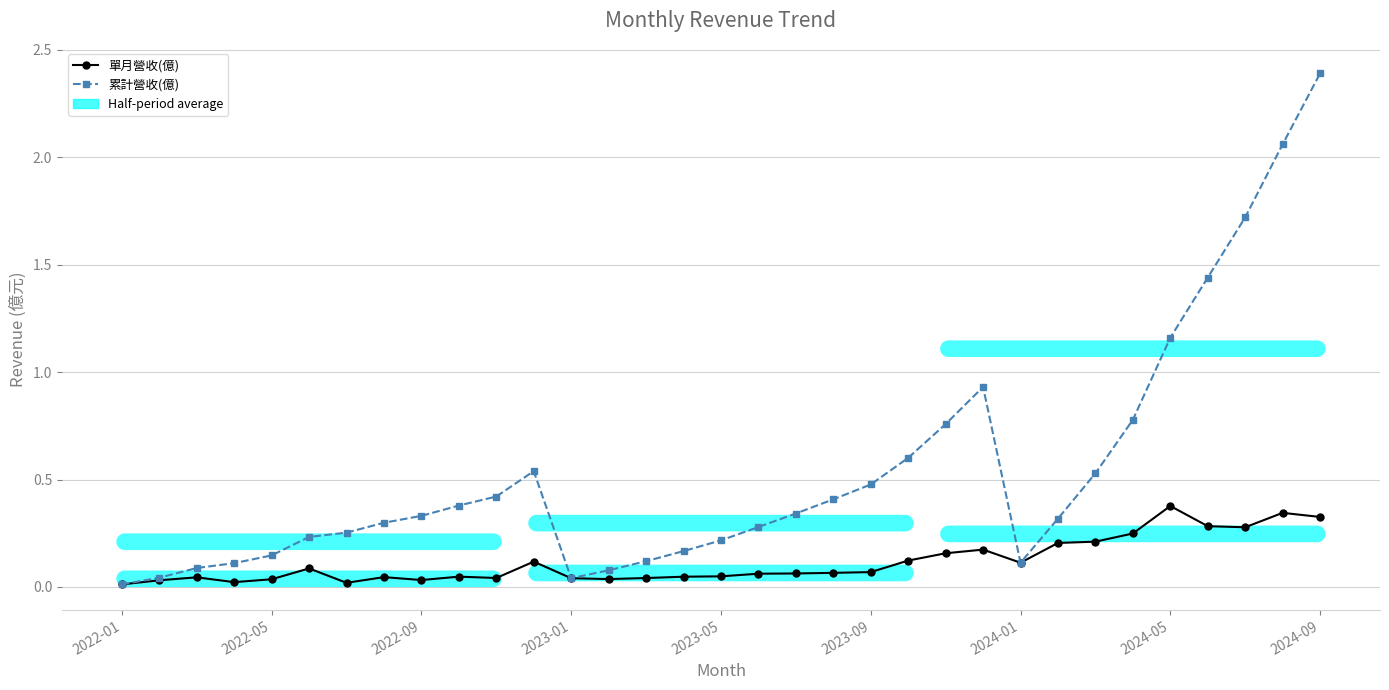

Which series has the largest range (max minus min)?

累計營收(億)